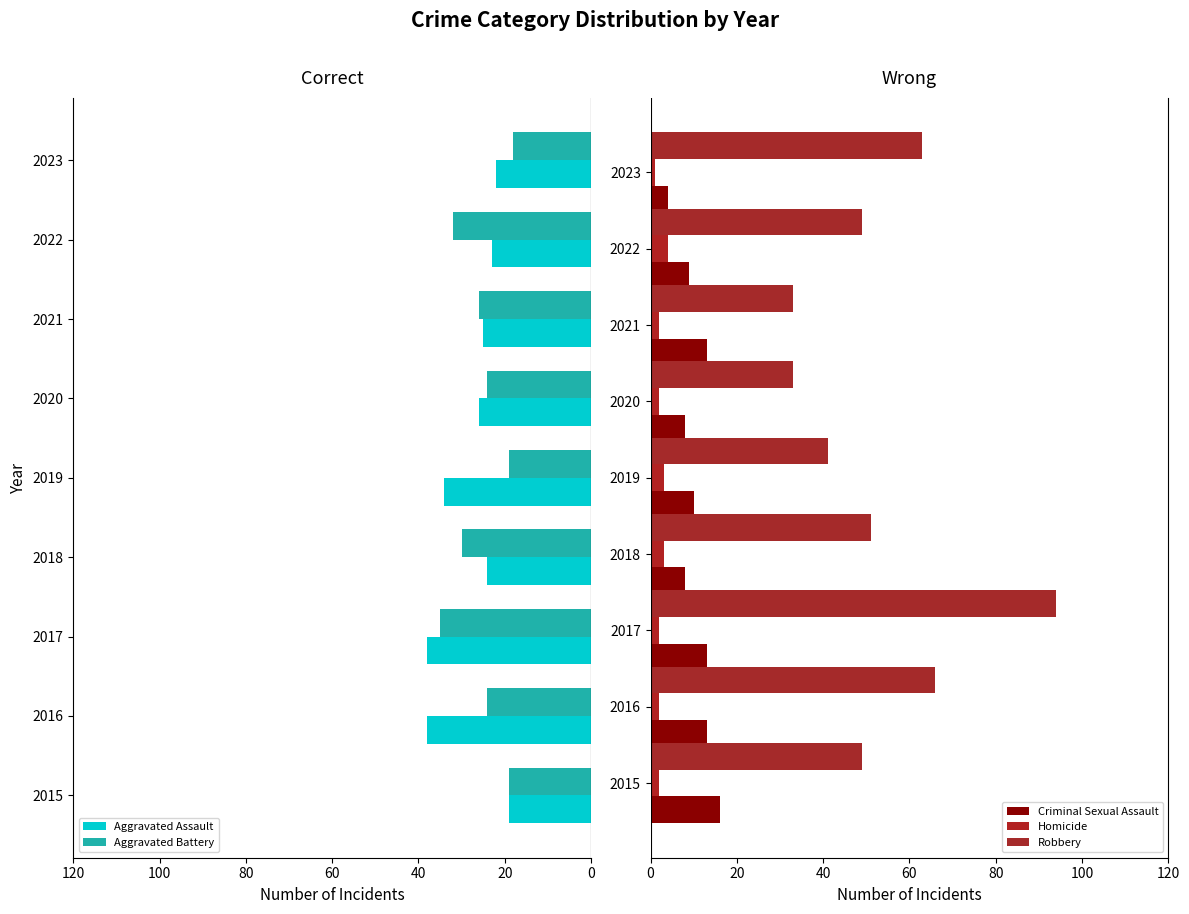

Which series has the largest total across all categories?

Robbery